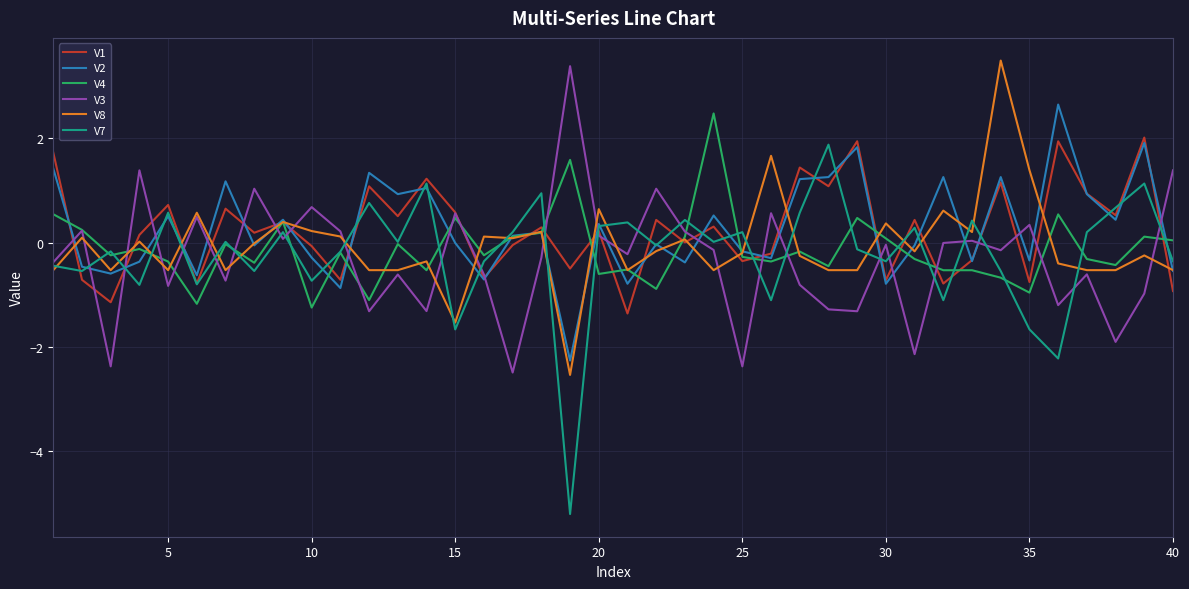

Which series has the largest range (max minus min)?

V7